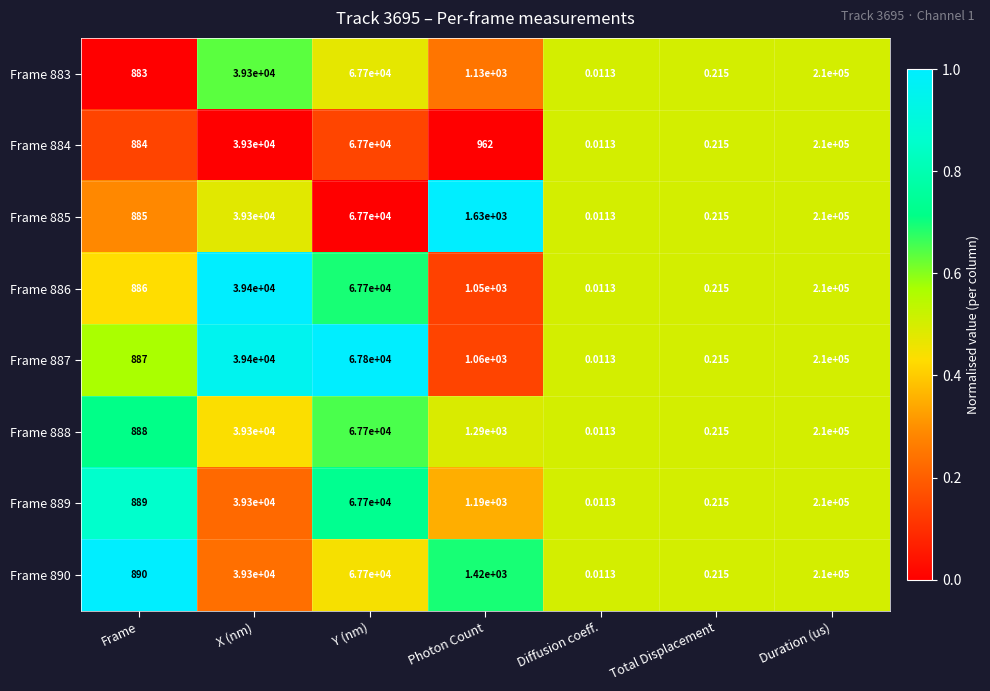

Rank the categories by Frame 883 value from lowest to highest.

Diffusion coeff., Total Displacement, Frame, Photon Count, X (nm), Y (nm), Duration (us)